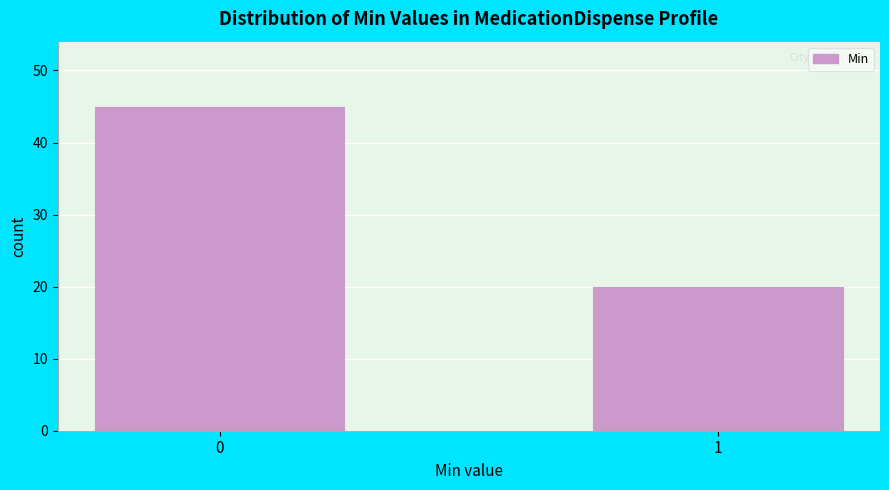

Reading left to right, list all the values displayed in this chart.

0=45	1=20